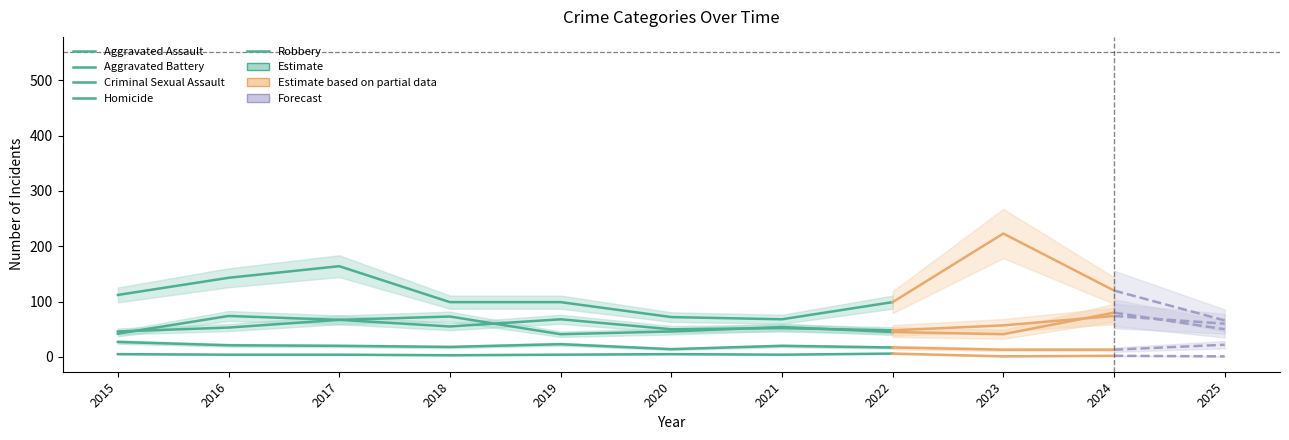

Does the chart have visible grid lines?

No